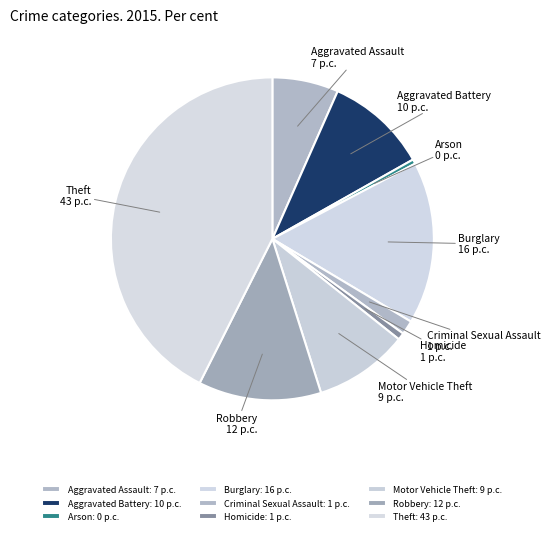

Is there any slice that represents more than half of the pie?

No